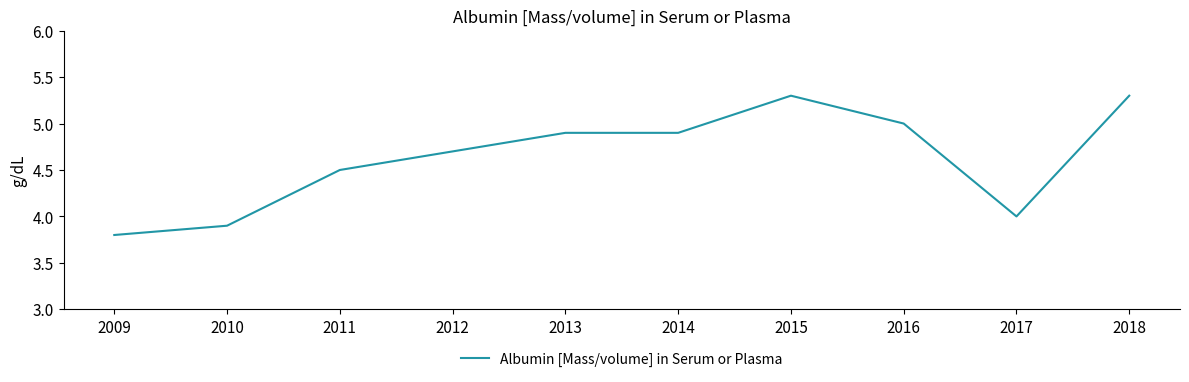

Reading left to right, transcribe all the data shown in this chart.

2009=3.8	2010=3.9	2011=4.5	2012=4.7	2013=4.9	2014=4.9	2015=5.3	2016=5.0	2017=4.0	2018=5.3